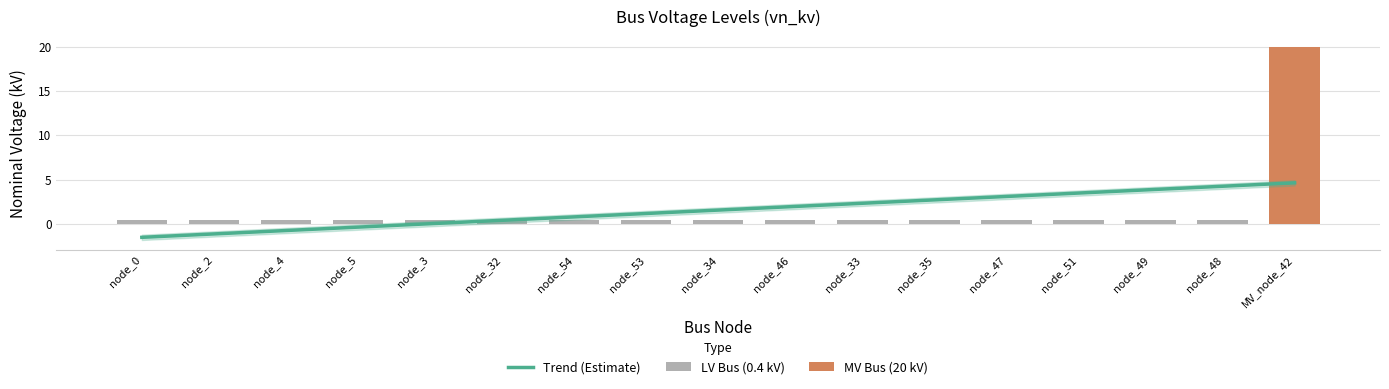

Is it true that the value at node_33 is 0.6?

False